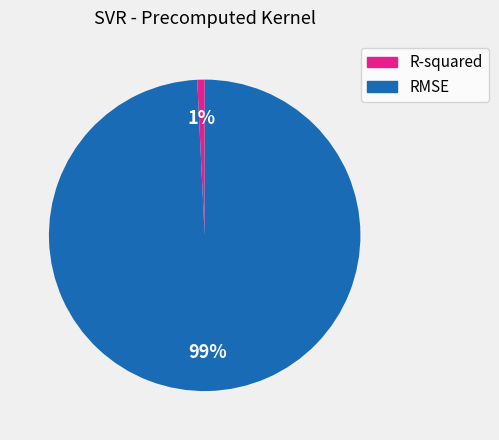

Rank the categories by value from highest to lowest.

RMSE, R-squared